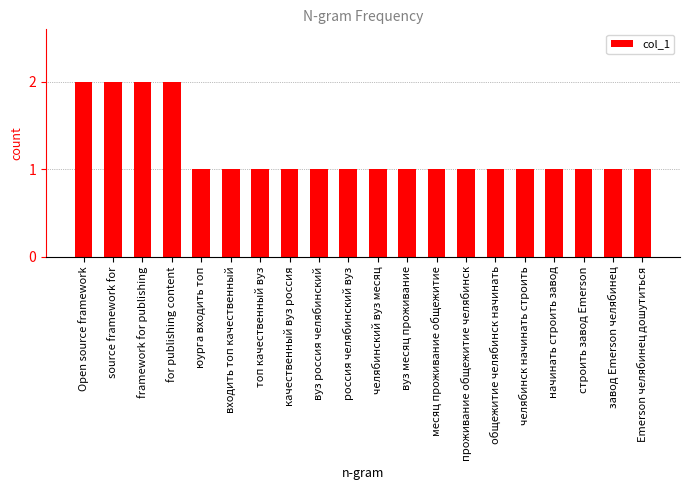

What is the smallest value displayed?

1